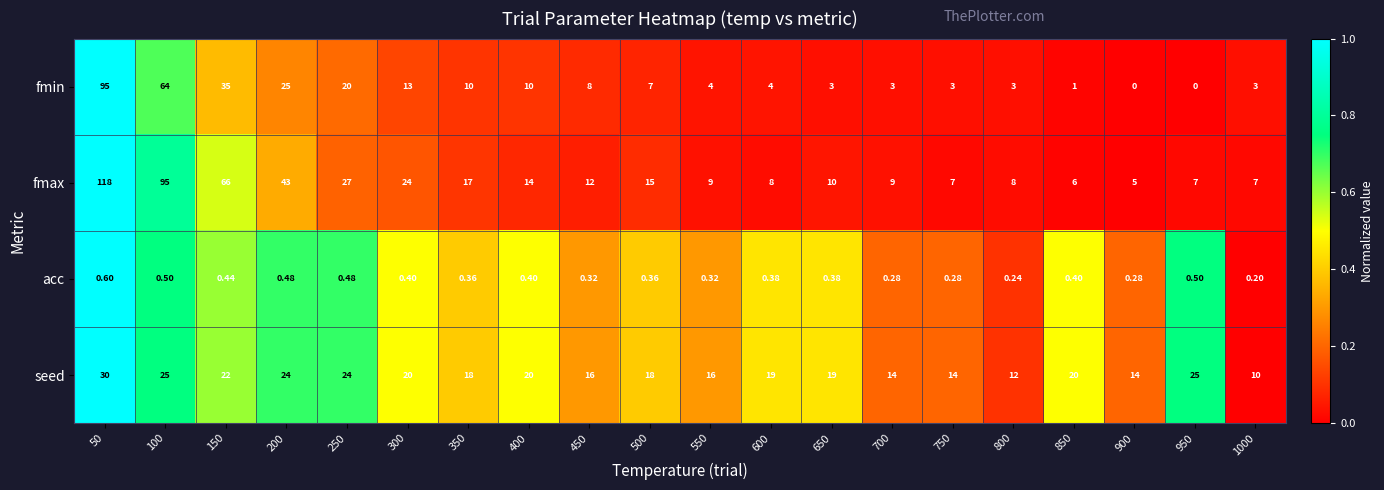

Rank the series by their maximum value, from highest to lowest.

fmax, fmin, seed, acc